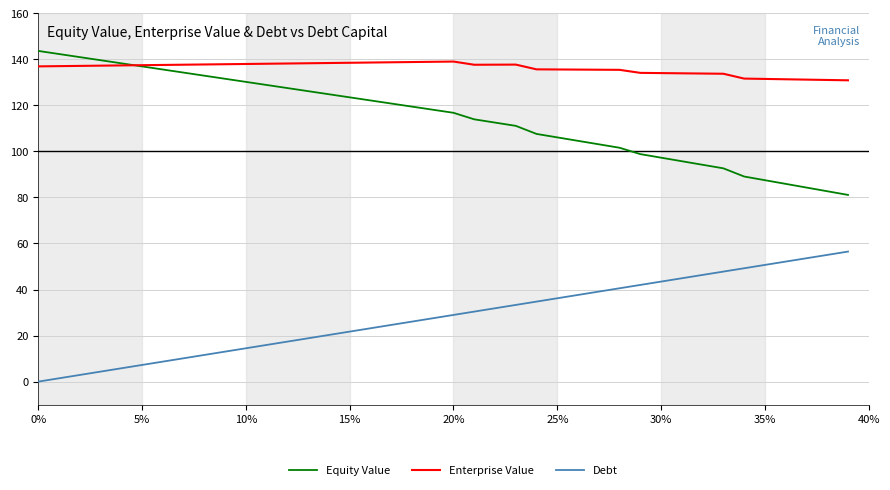

True or false: Debt and Equity Value cross at least once.

False